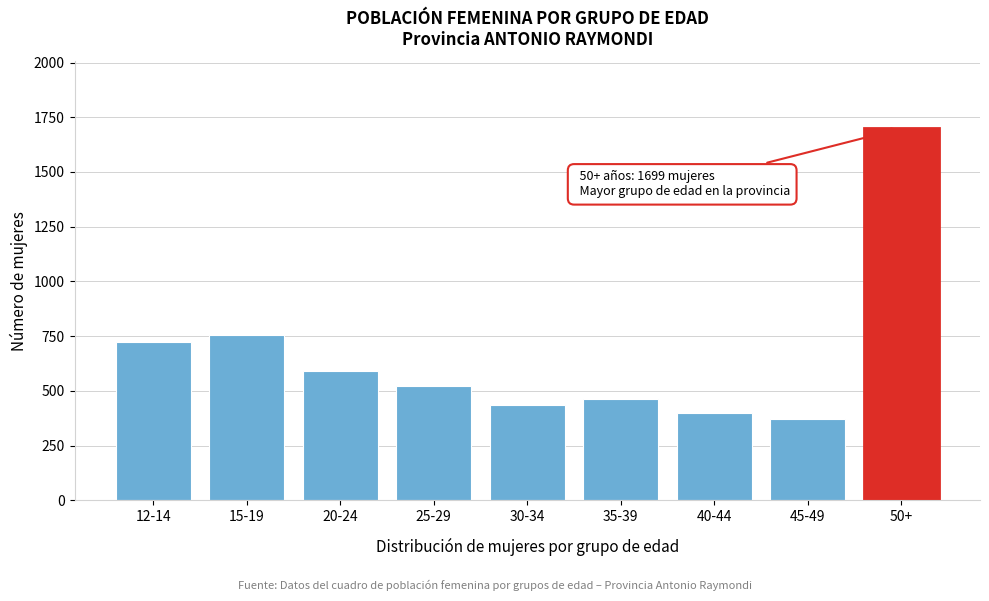

Reading right to left, list all the values displayed in this chart.

50+=1699	45-49=373	40-44=401	35-39=463	30-34=435	25-29=522	20-24=591	15-19=755	12-14=724